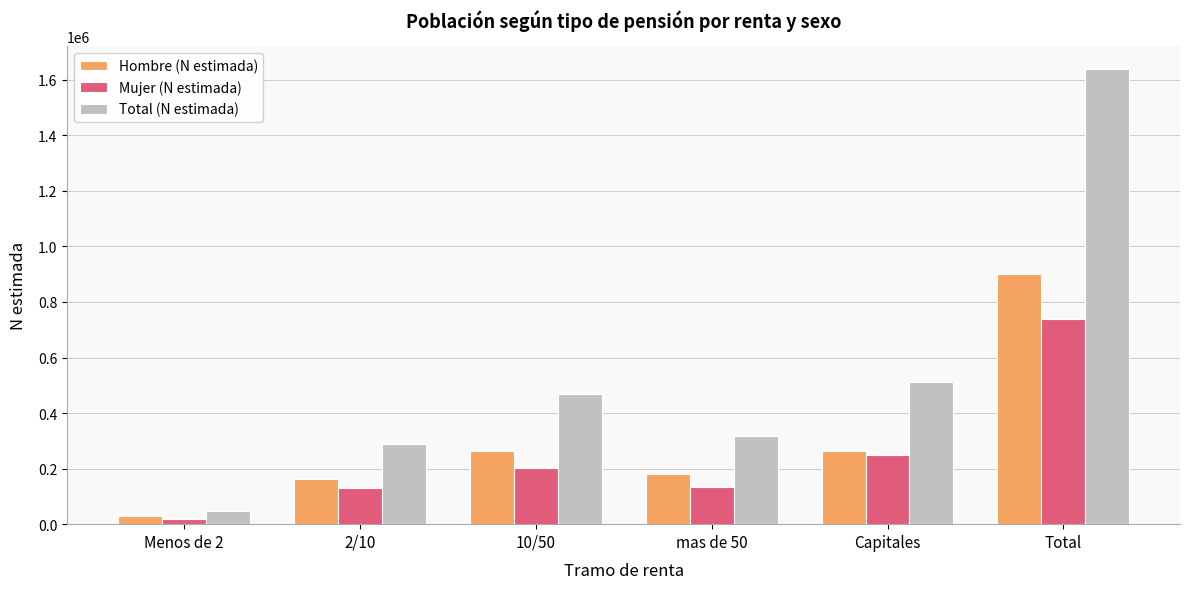

List the series in order of their overall mean, lowest first.

Mujer (N estimada), Hombre (N estimada), Total (N estimada)